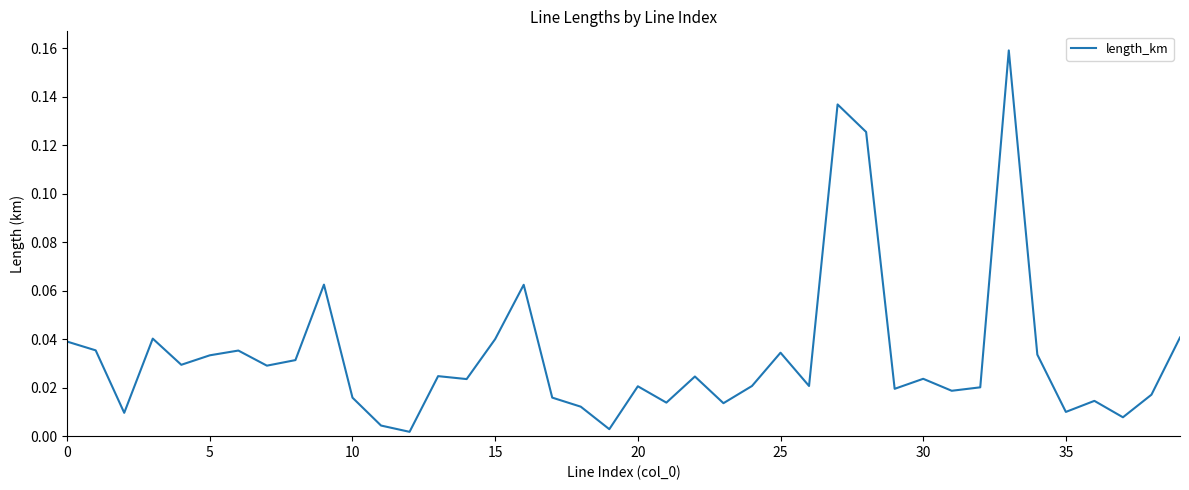

Does the chart display data point markers on the line(s)?

No